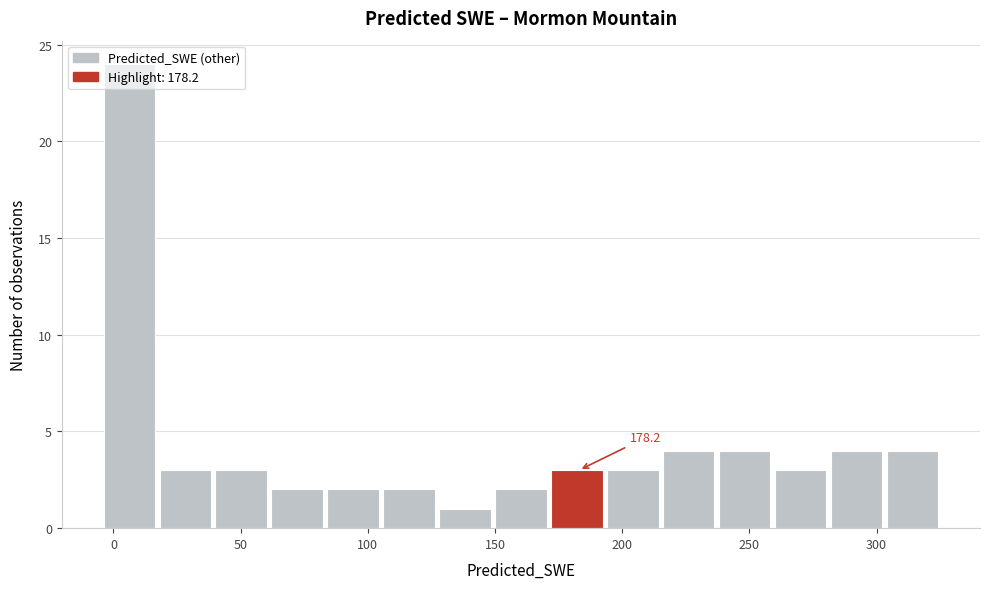

Over which range of the x-axis is the bar tallest?

-5 to 20